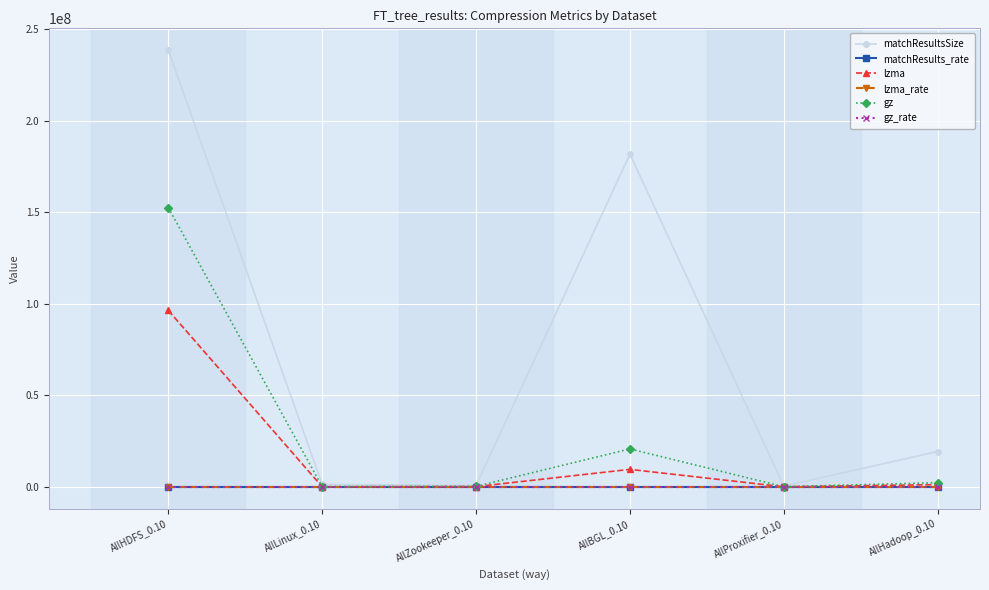

Which series has the largest total across all categories?

matchResultsSize